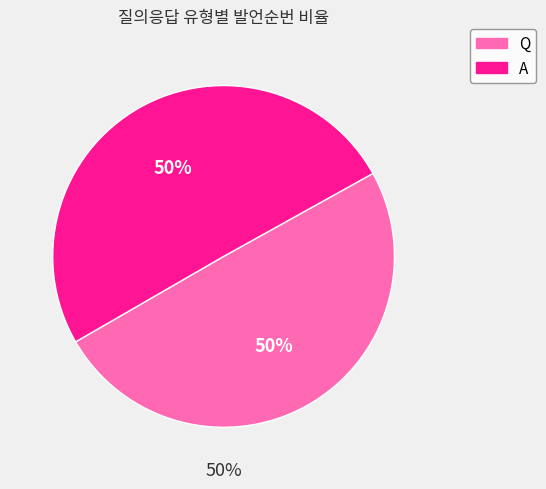

To the nearest percent, what percentage of the pie is A?

50%